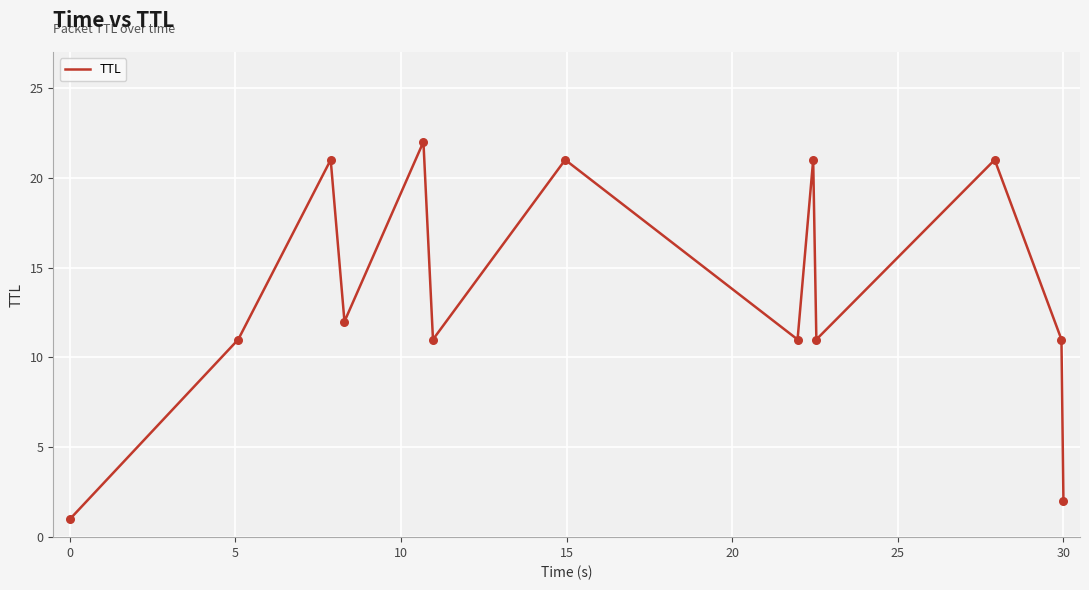

What is the difference between the maximum and minimum values?

21